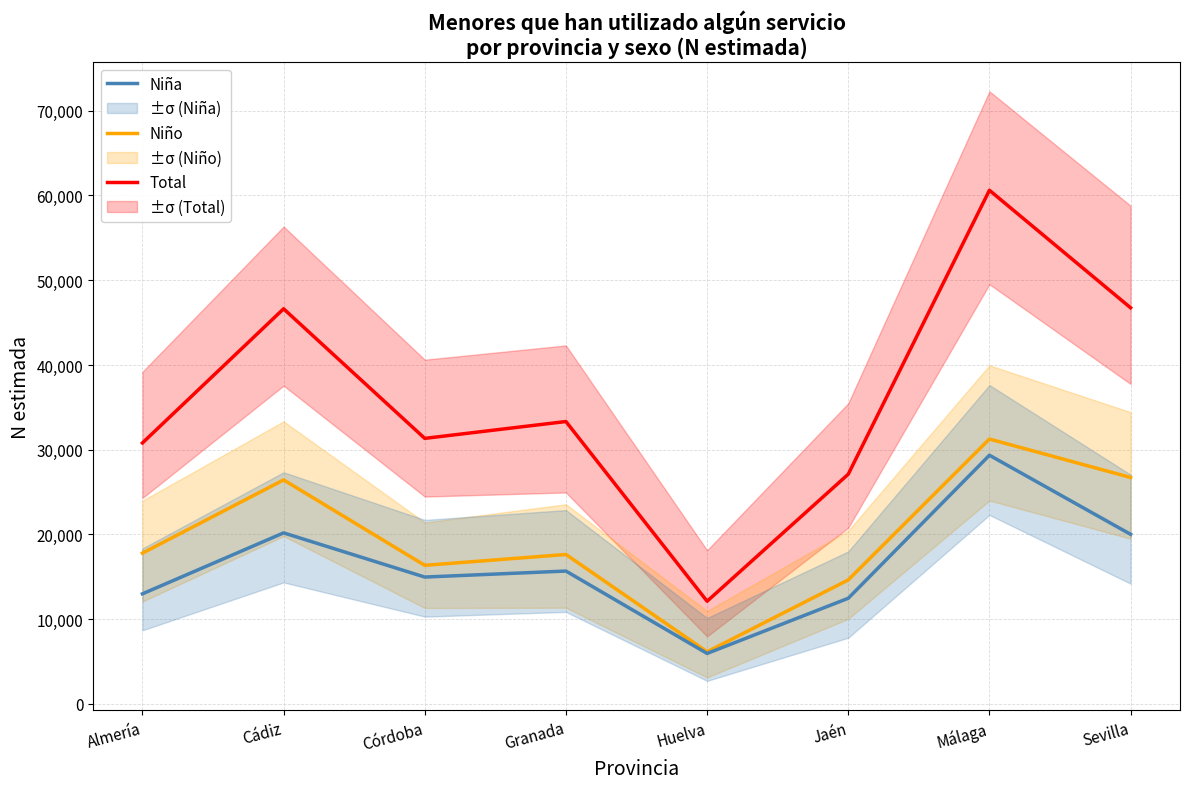

How many distinct data groups are displayed?

3